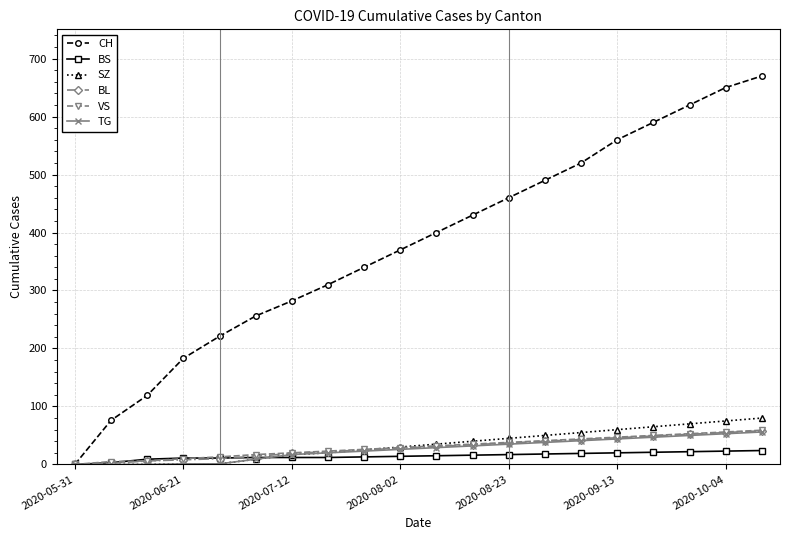

What is the maximum value for SZ?

80